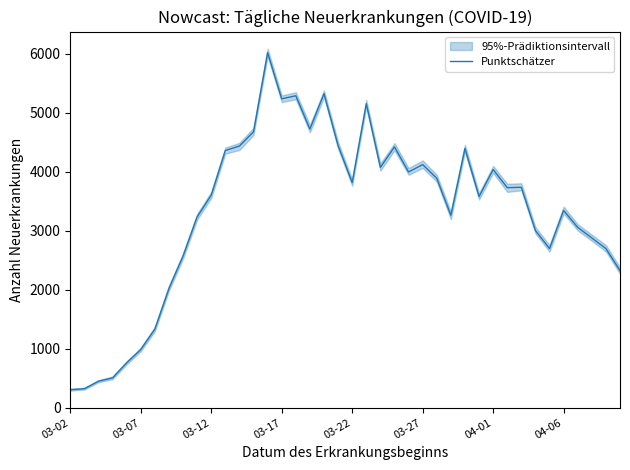

How many data points does each series have?

40